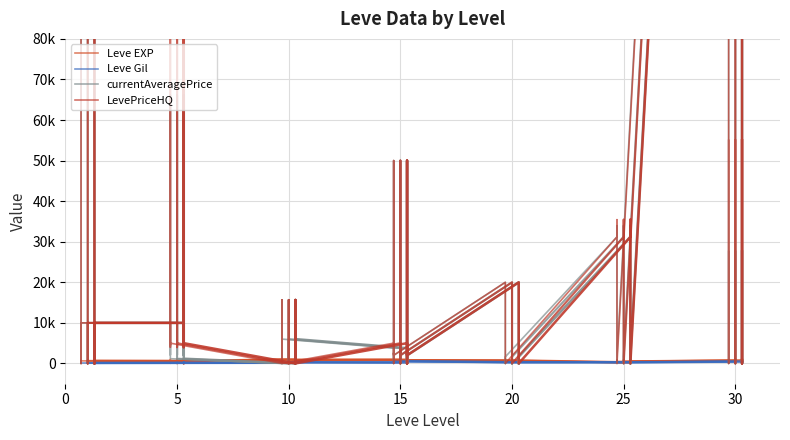

How many data points in Leve Gil are above 223?

19